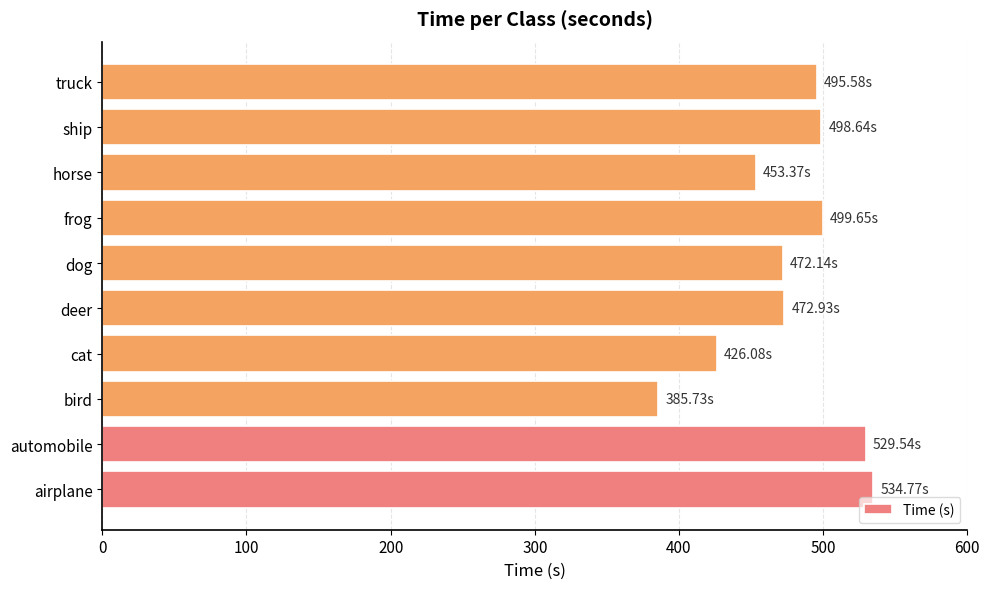

What is the average value?

476.8